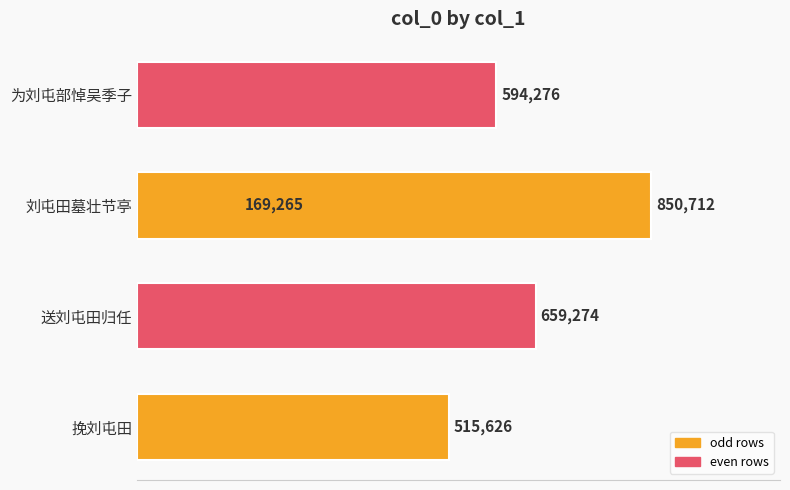

What is the difference between the maximum and second lowest values?

335086